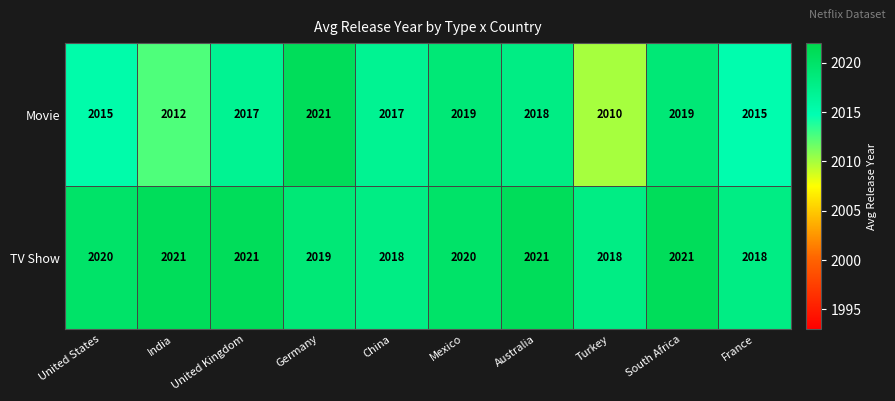

Is it true that TV Show equals 2021 at South Africa?

True